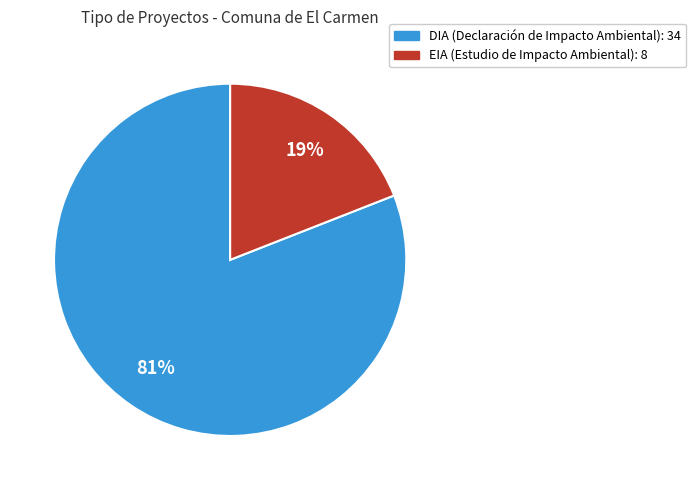

True or false: EIA accounts for 25% of the total.

False